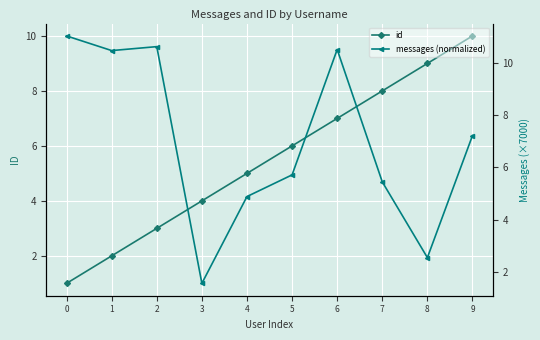

How many times do id and messages (normalized) cross each other?

3